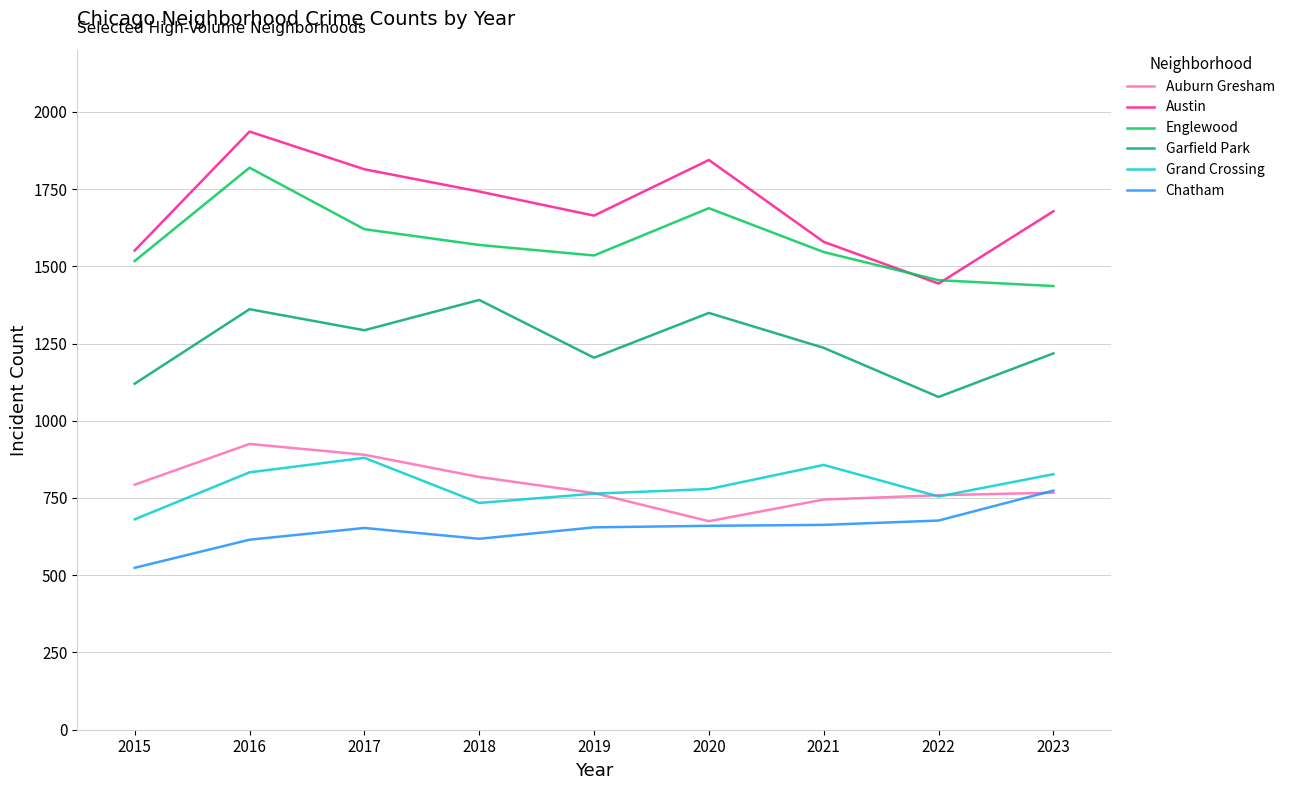

What is the difference between the maximum and minimum values in the Grand Crossing series?

199